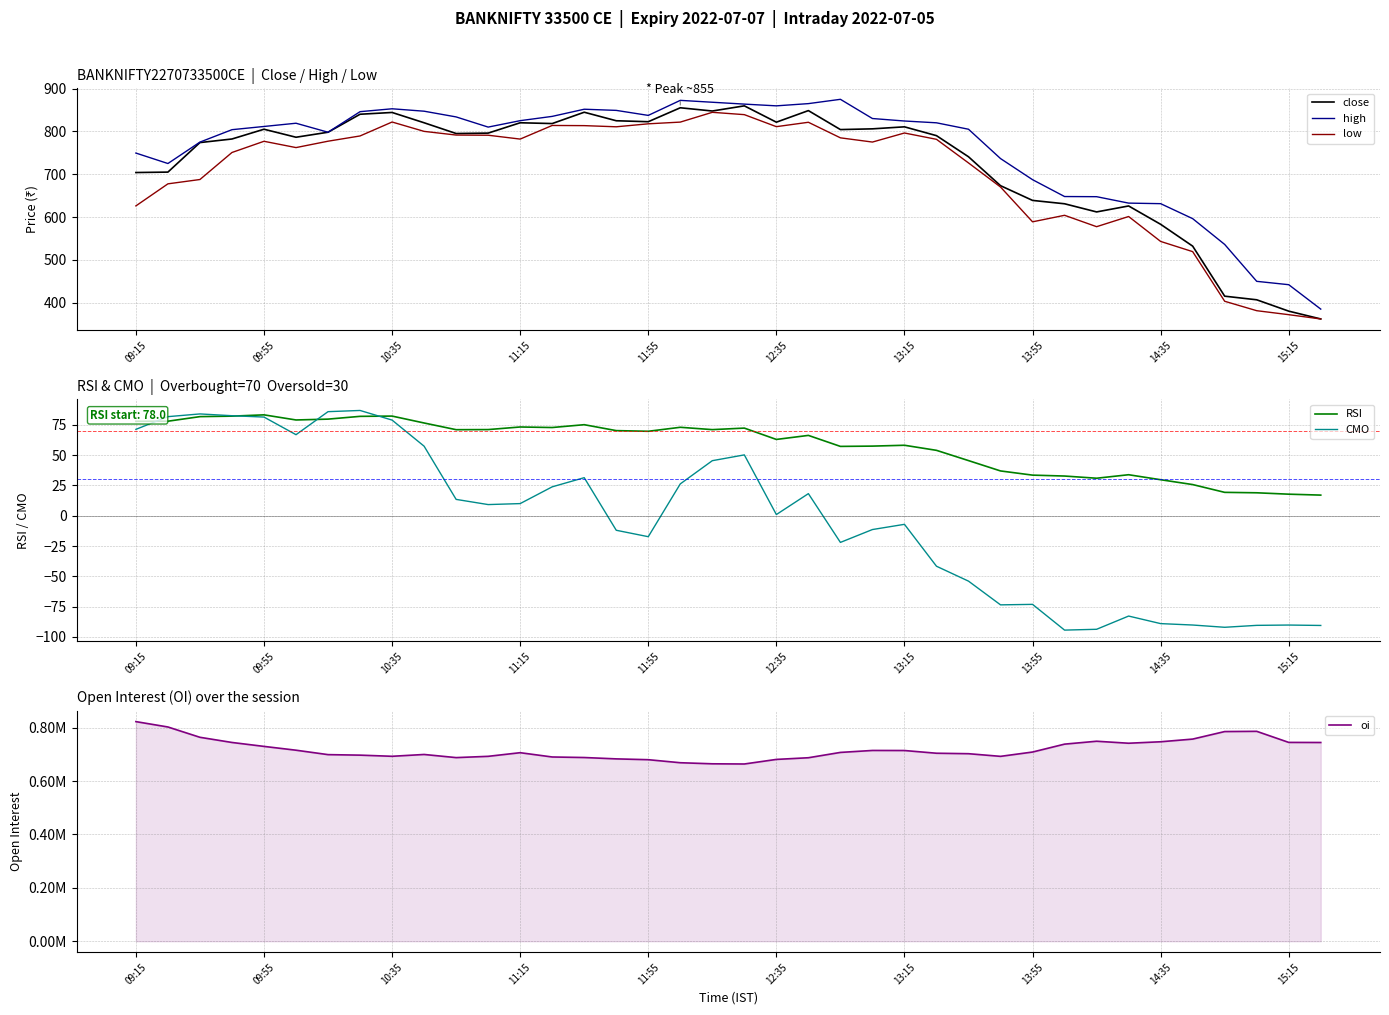

What is the difference between the highest and lowest values at 27?

692873.6